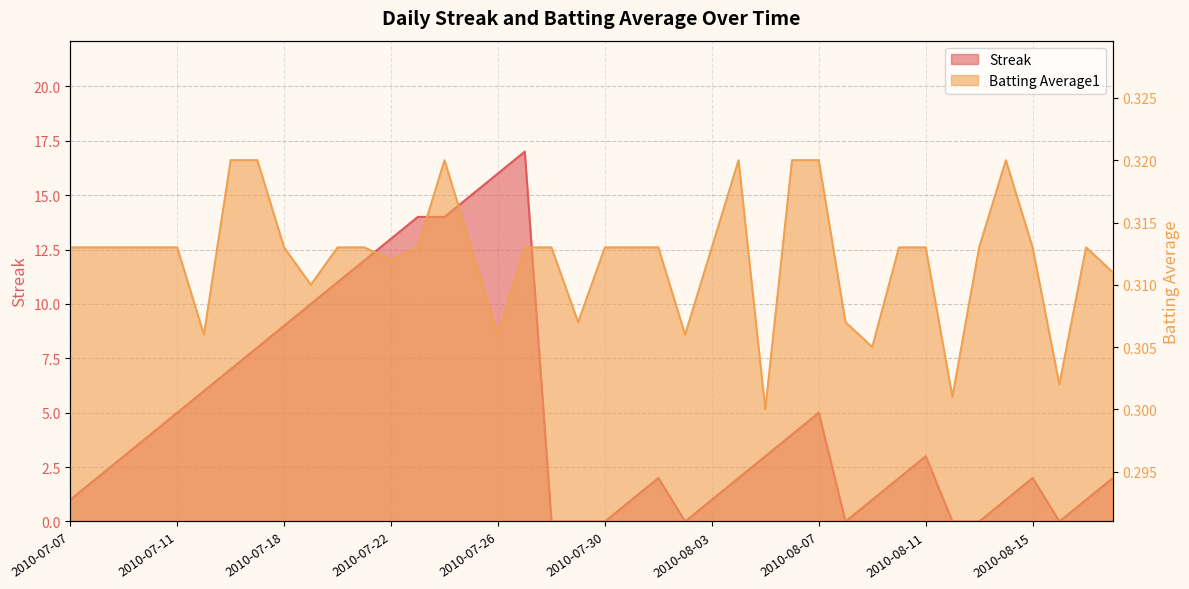

Rank the series at 2010-08-07 from highest to lowest value.

Streak, Batting Average1